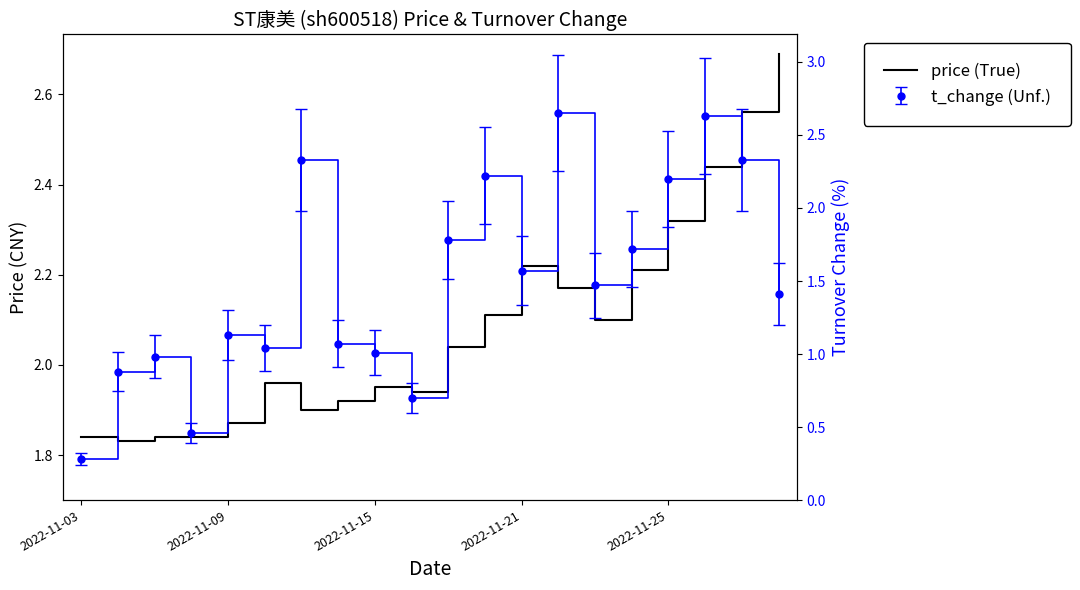

True or false: the data shows 1.9 at 2022-11-15.

True